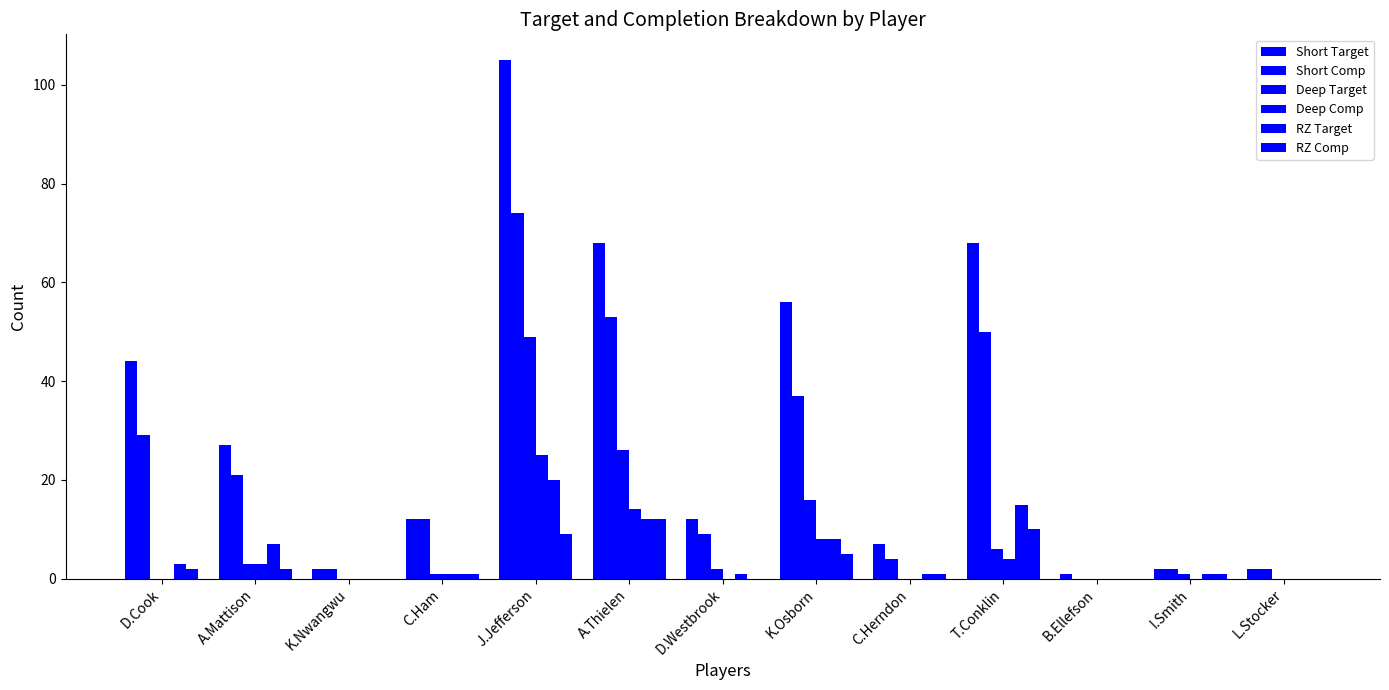

What is the greatest value displayed?

105